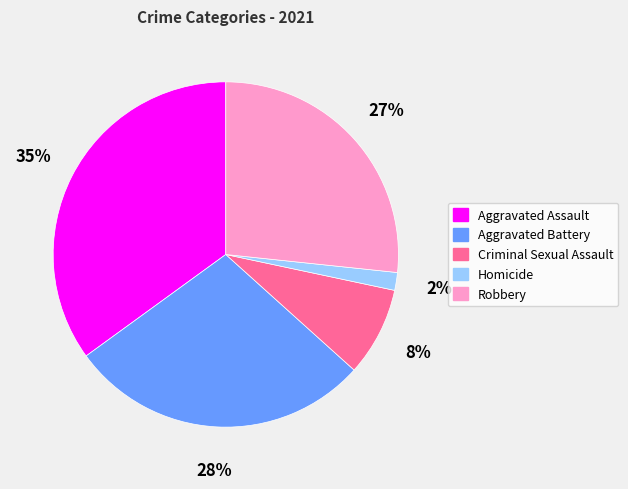

To the nearest percent, what is the difference between the Robbery and Aggravated Assault slice percentages?

8%